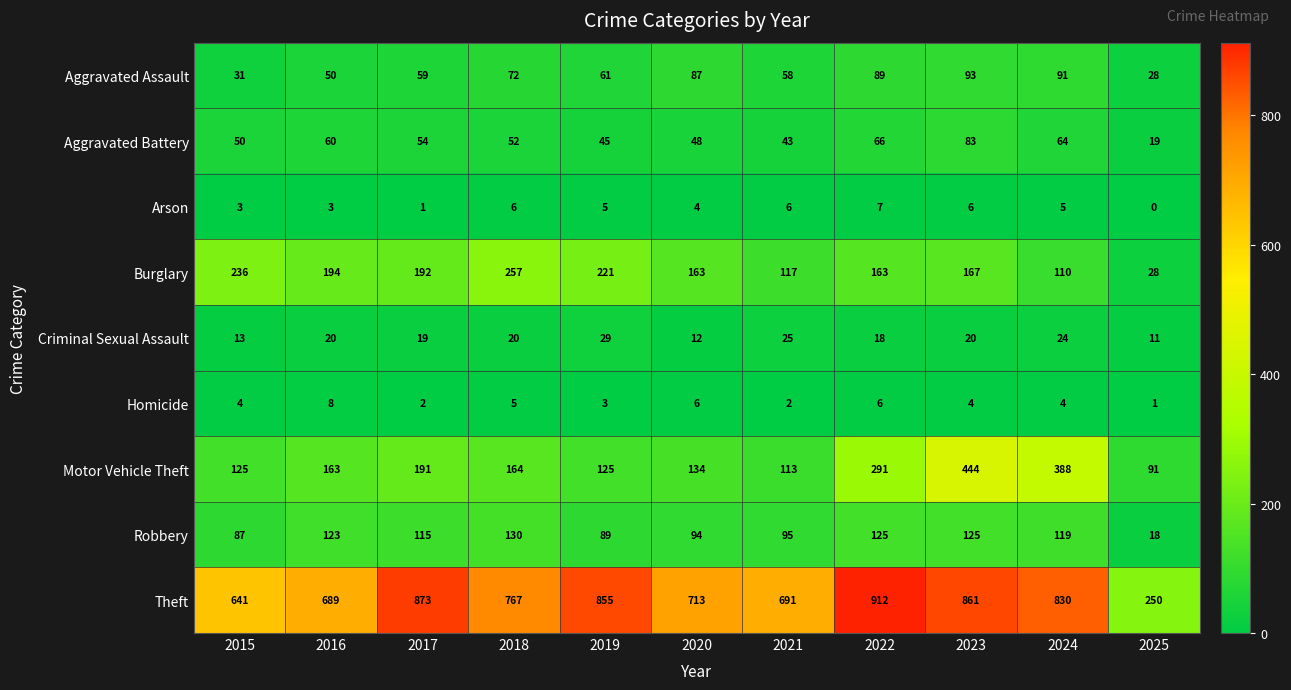

True or false: Criminal Sexual Assault has a value of 25 at 2021.

True